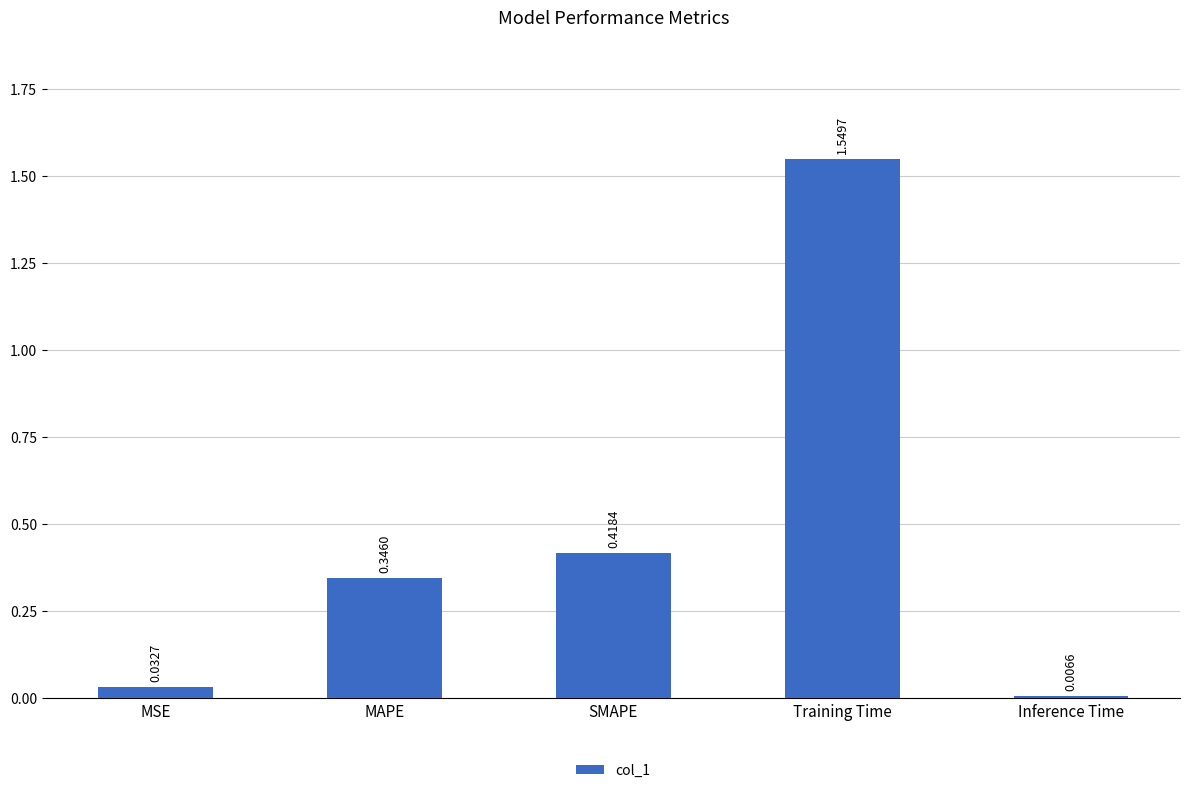

Rank the categories by value from highest to lowest.

Training Time, SMAPE, MAPE, MSE, Inference Time